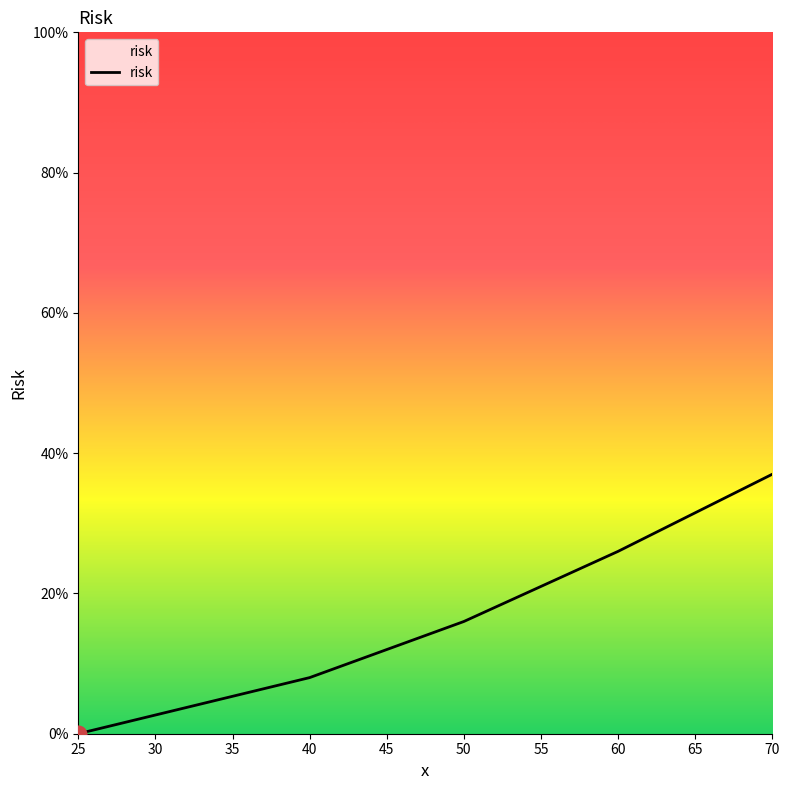

Which label corresponds to the largest value in the chart?

70